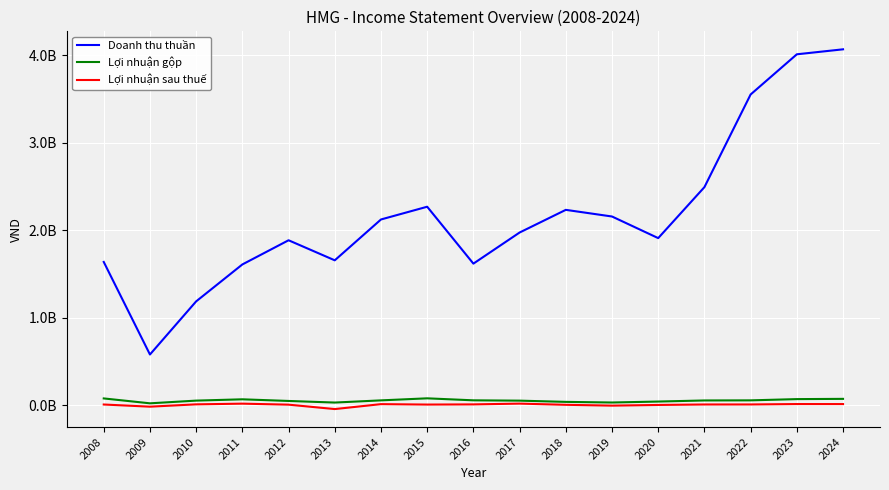

True or false: Doanh thu thuần and Lợi nhuận gộp cross at least once.

False